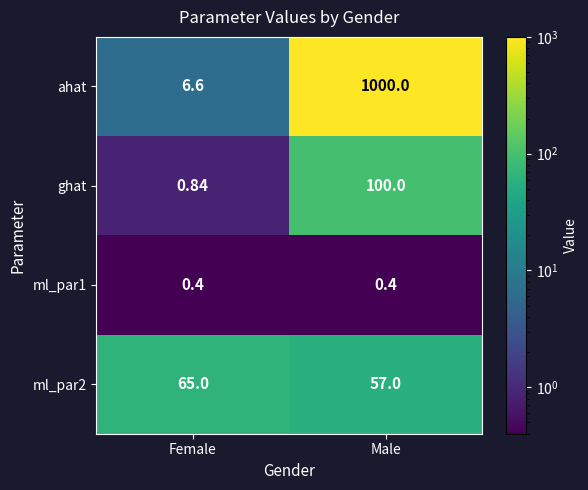

Rank the series by their maximum value, from lowest to highest.

ml_par1, ml_par2, ghat, ahat